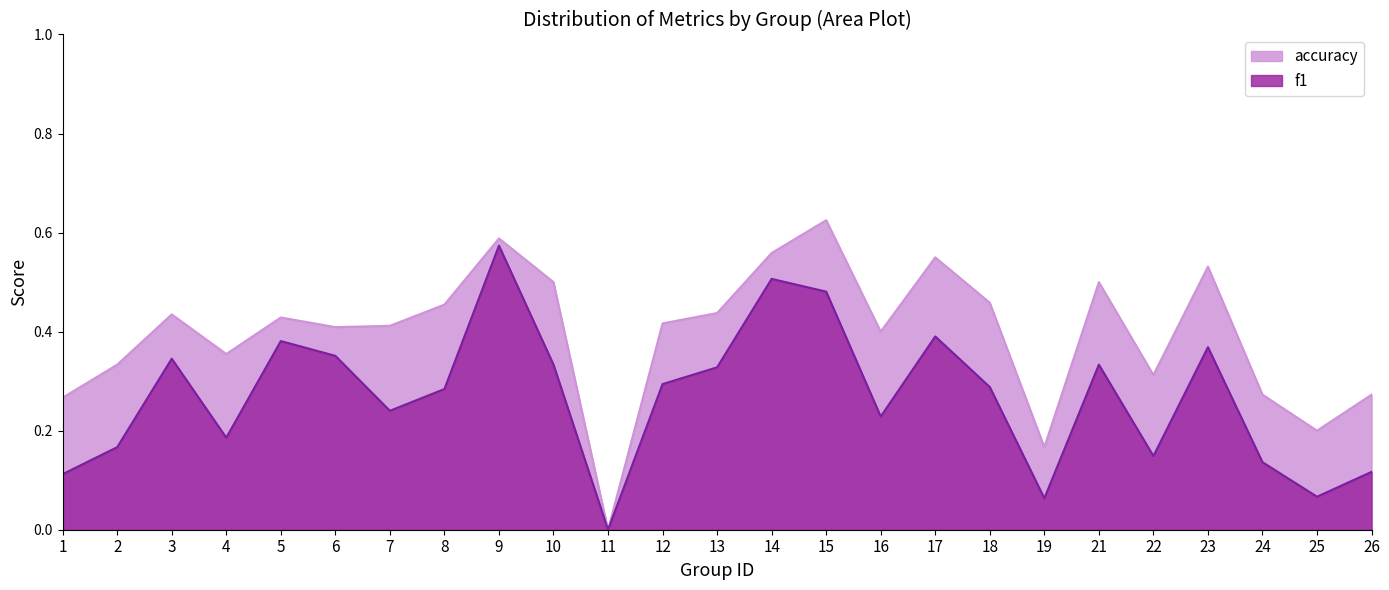

Reading right to left, list all the values displayed in this chart.

f1: 0.1	0.1	0.1	0.4	0.1	0.3	0.1	0.3	0.4	0.2	0.5	0.5	0.3	0.3	0.0	0.3	0.6	0.3	0.2	0.4	0.4	0.2	0.3	0.2	0.1
accuracy: 0.3	0.2	0.3	0.5	0.3	0.5	0.2	0.5	0.6	0.4	0.6	0.6	0.4	0.4	0.0	0.5	0.6	0.5	0.4	0.4	0.4	0.4	0.4	0.3	0.3